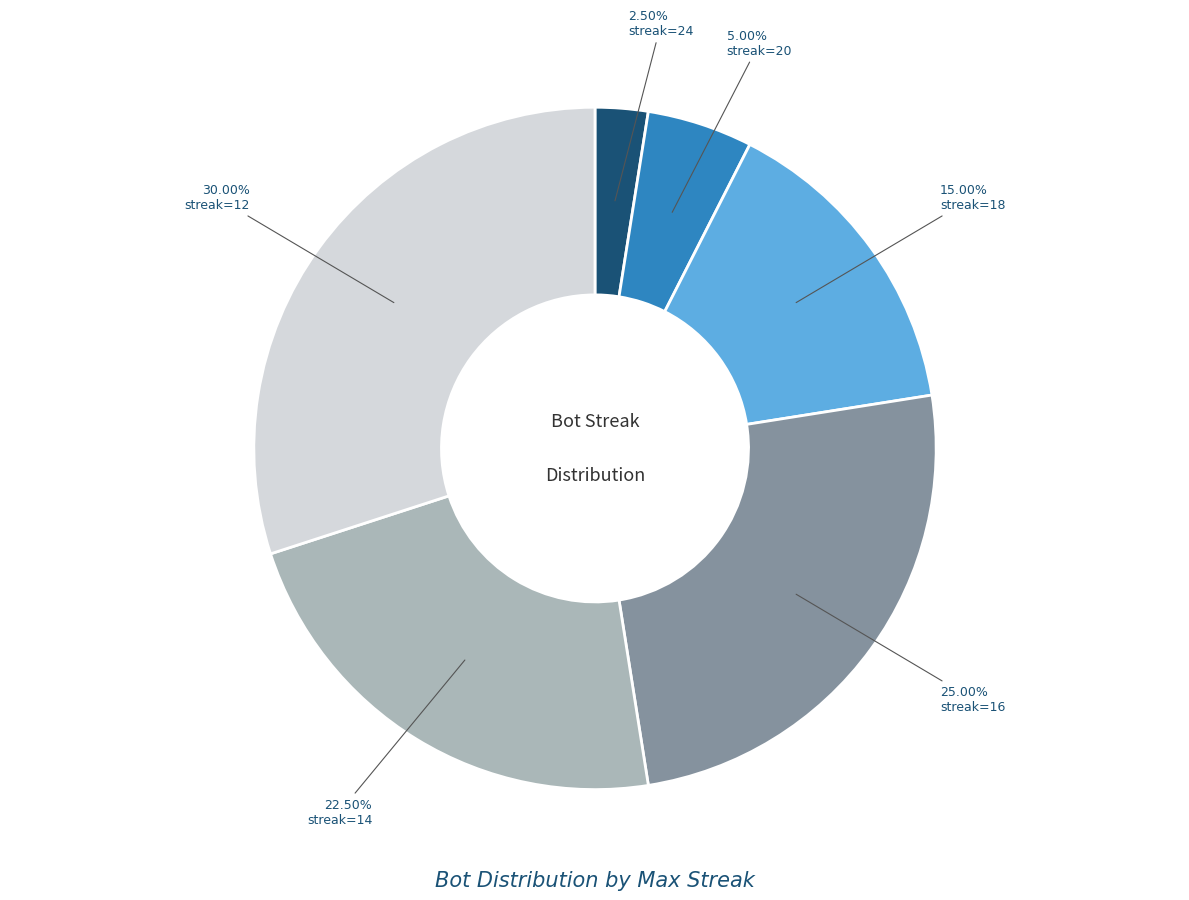

Is there any slice that represents more than half of the pie?

No